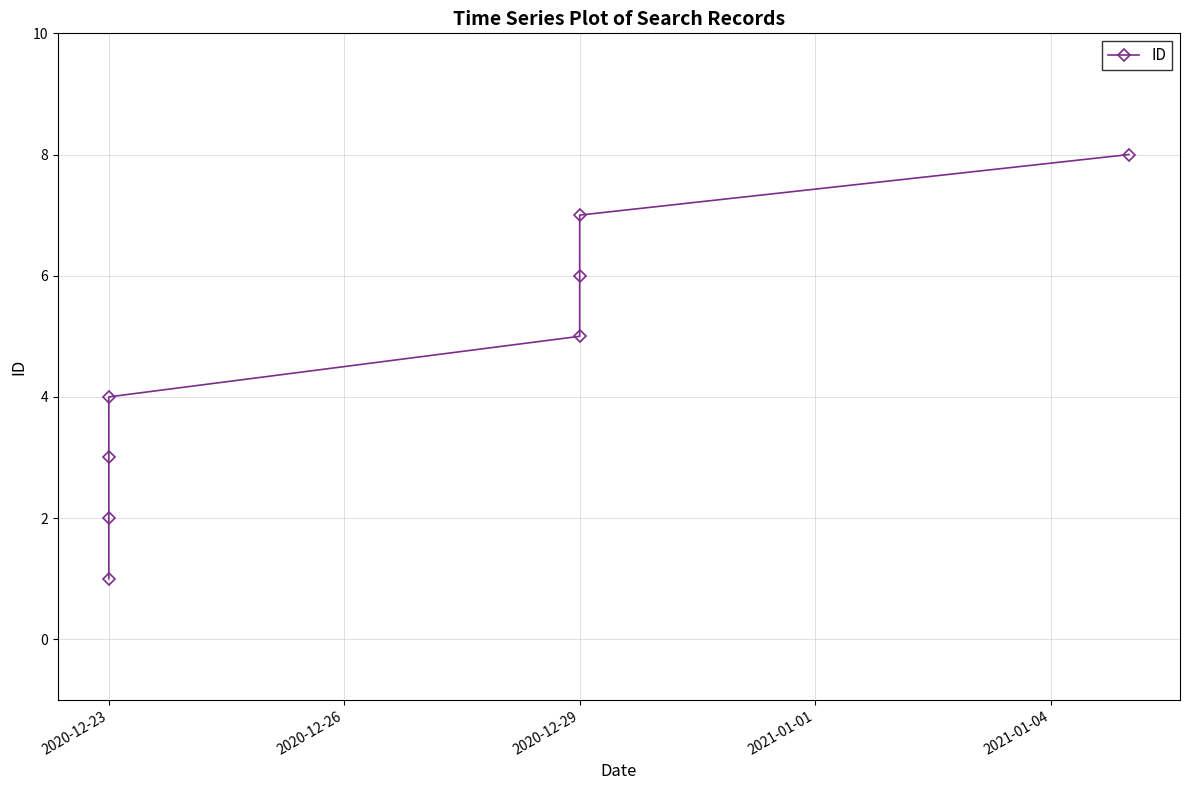

What is the sum of the values at 2020-12-29 and 2020-12-23?

7